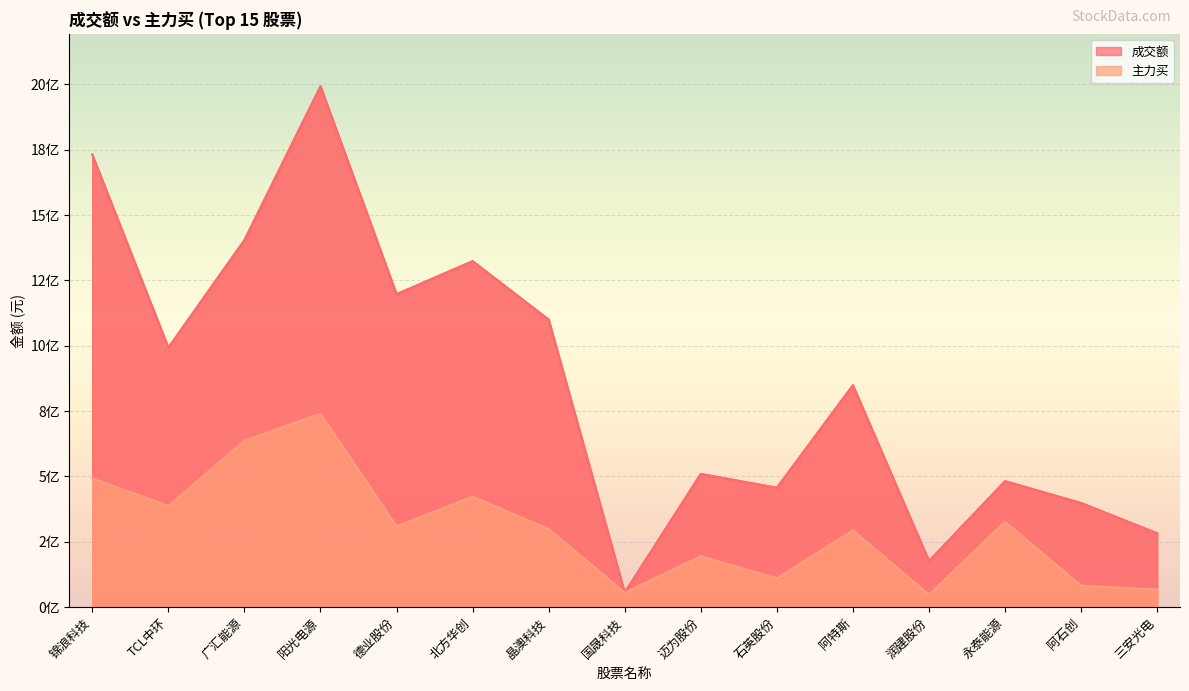

Rank the categories by 成交额 value from highest to lowest.

阳光电源, 锦浪科技, 广汇能源, 北方华创, 德业股份, 晶澳科技, TCL中环, 阿特斯, 迈为股份, 永泰能源, 石英股份, 阿石创, 三安光电, 润建股份, 国晟科技